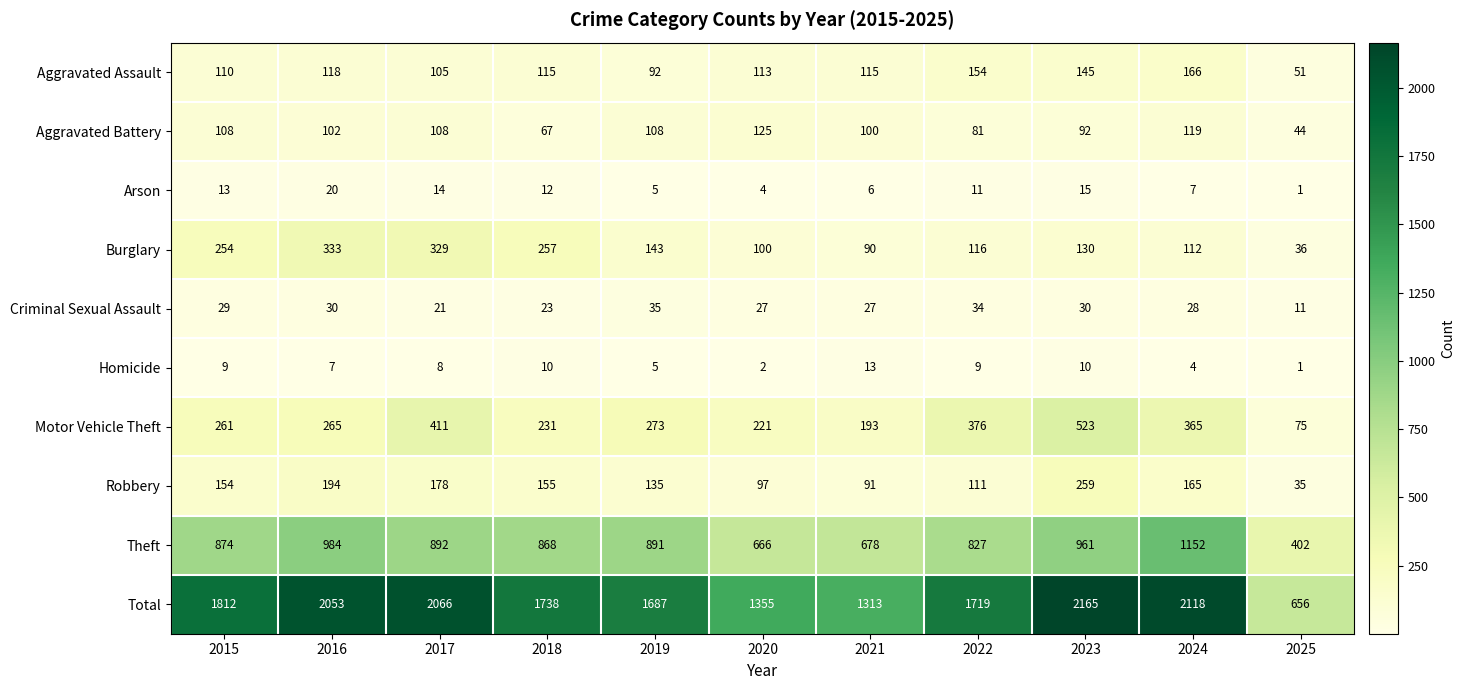

Is it true that Motor Vehicle Theft equals 221 at 2020?

True